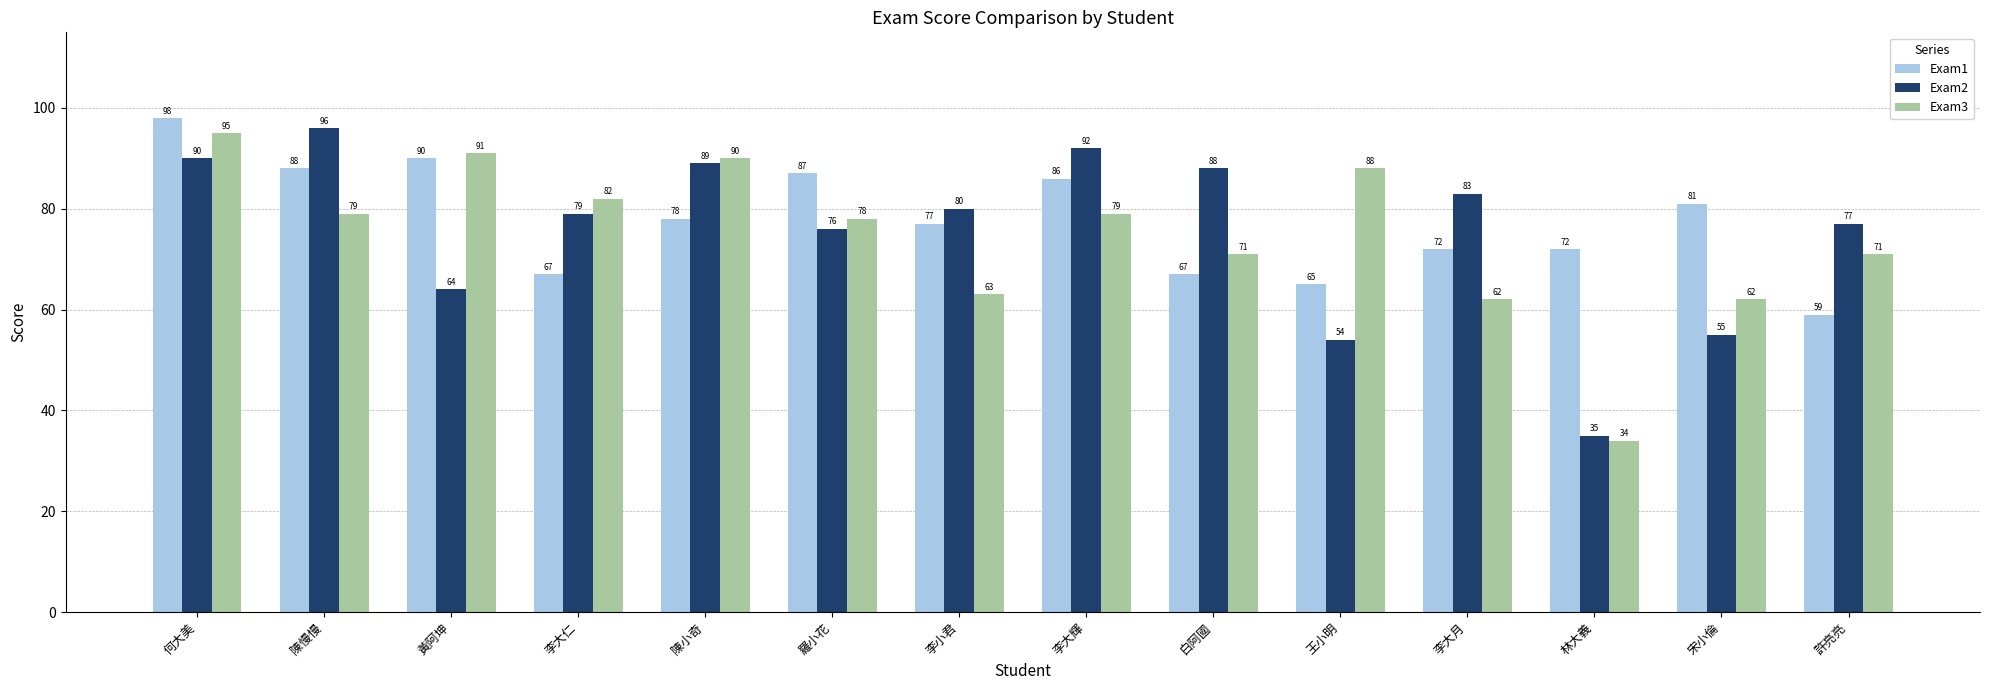

Rank the categories by Exam2 value from highest to lowest.

陳慢慢, 李大輝, 何大美, 陳小奇, 白阿國, 李大月, 李小君, 李大仁, 許亮亮, 羅小花, 黃阿坤, 宋小倫, 王小明, 林大義